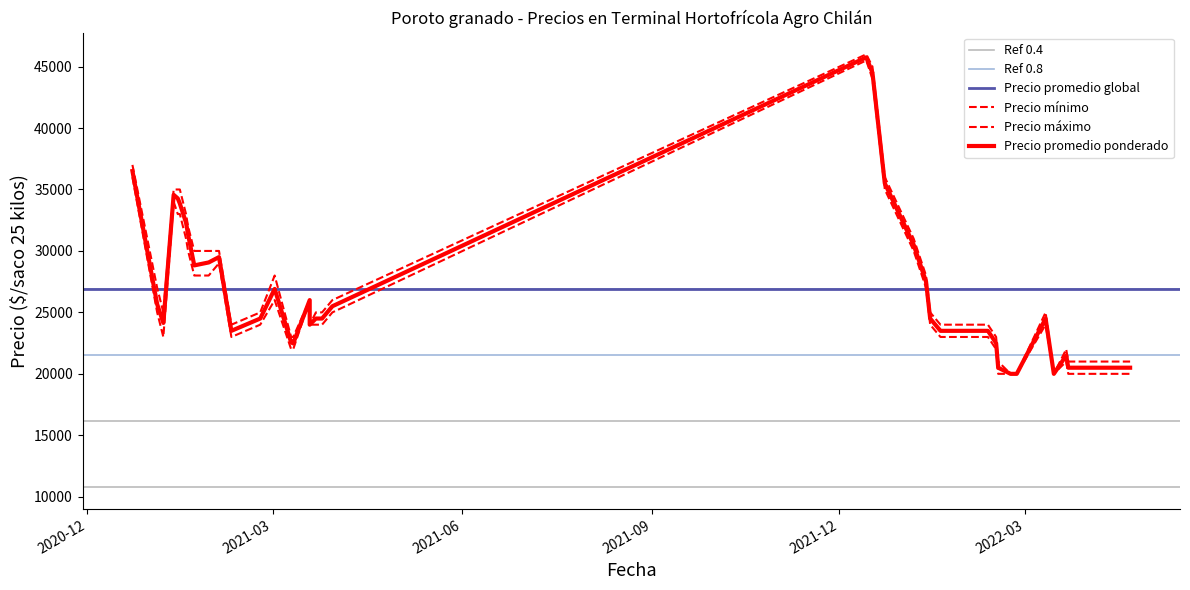

What is the value of the Precio máximo point at the 21st from the left?

25000